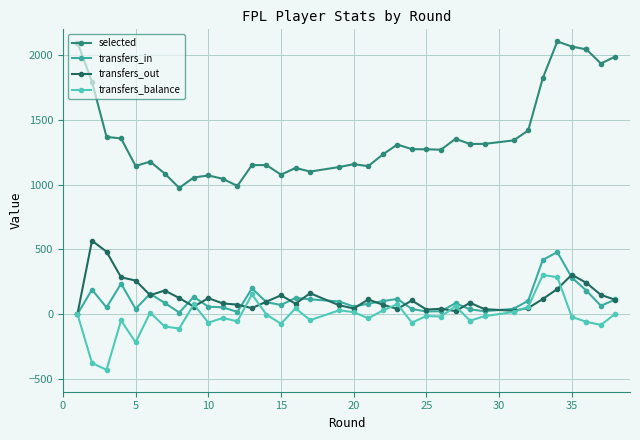

List the series in order of their peak value, highest first.

selected, transfers_out, transfers_in, transfers_balance